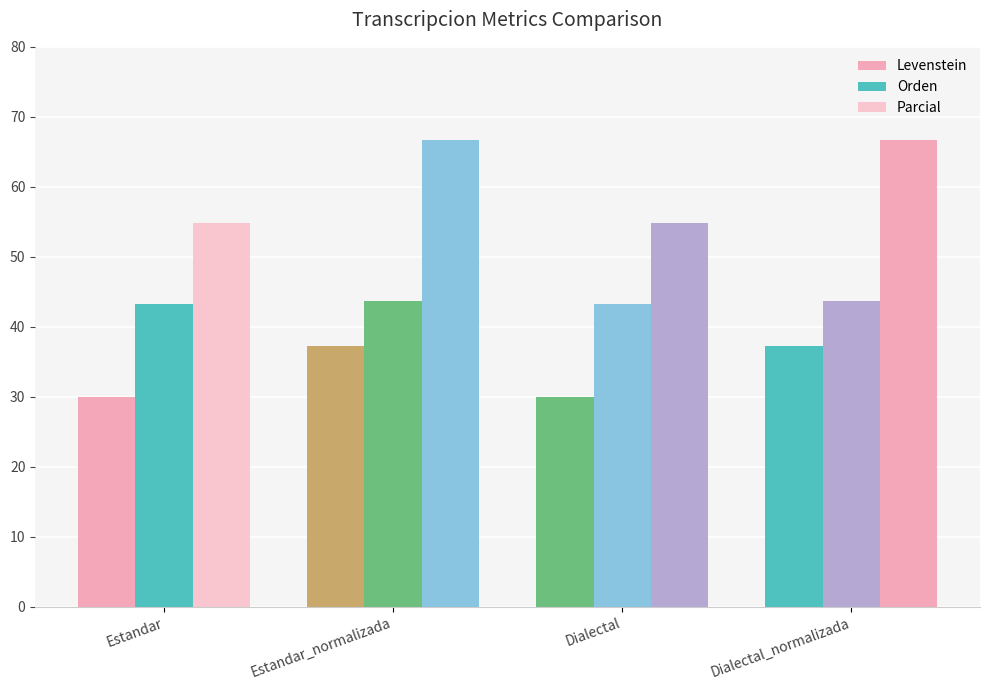

List the labels in order of Levenstein value, smallest first.

Estandar, Dialectal, Estandar_normalizada, Dialectal_normalizada